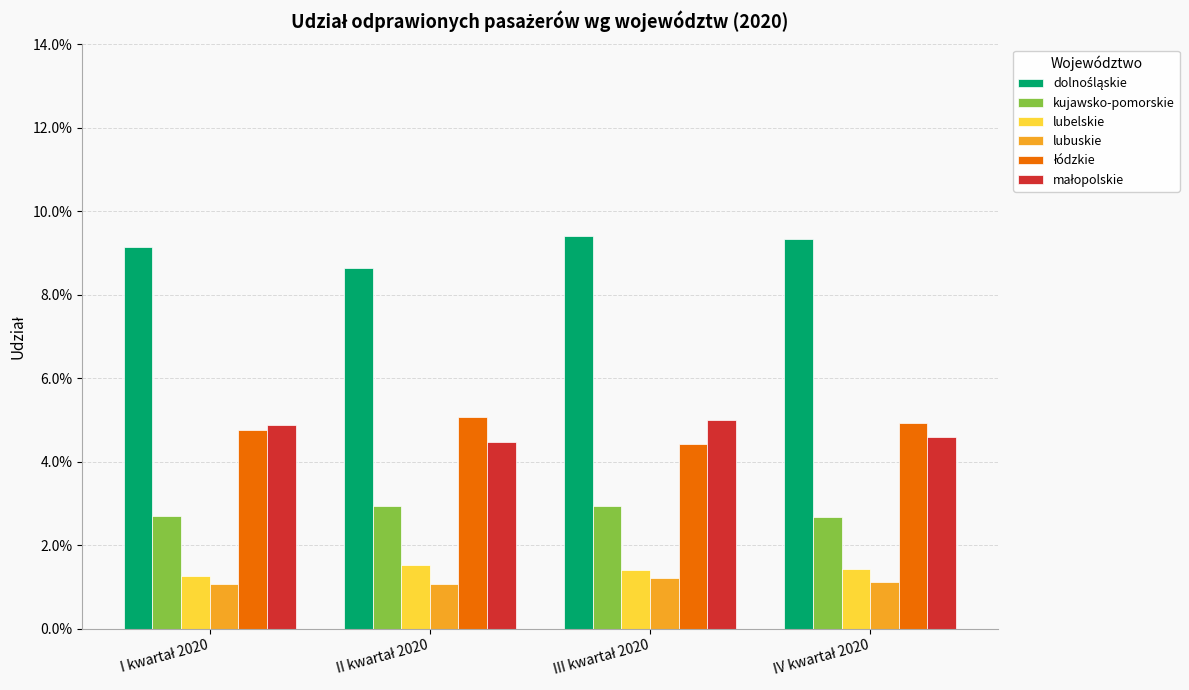

Are the bars horizontal?

No